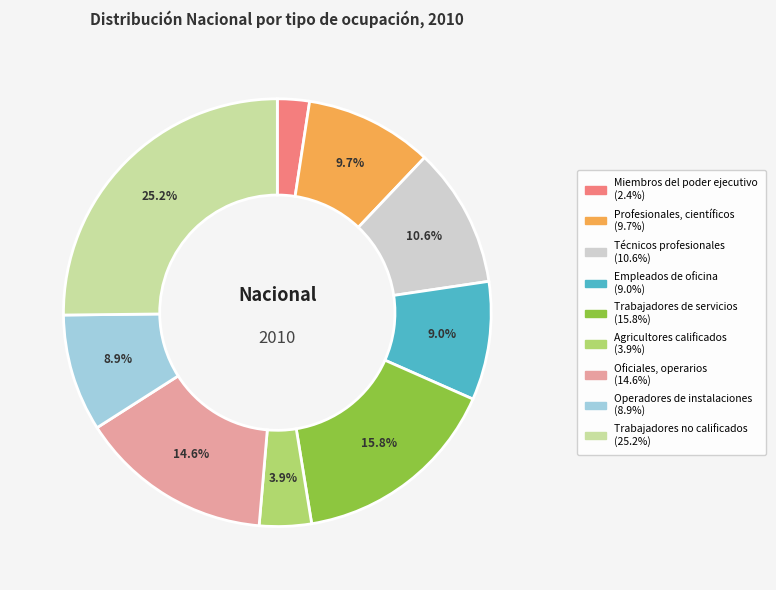

Which category has the smallest portion of the pie?

Miembros del poder ejecutivo